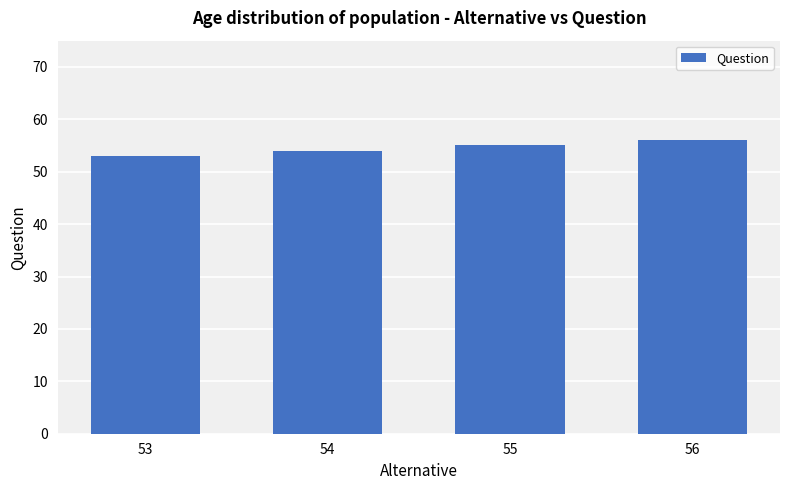

How many categories are shown in the chart?

4